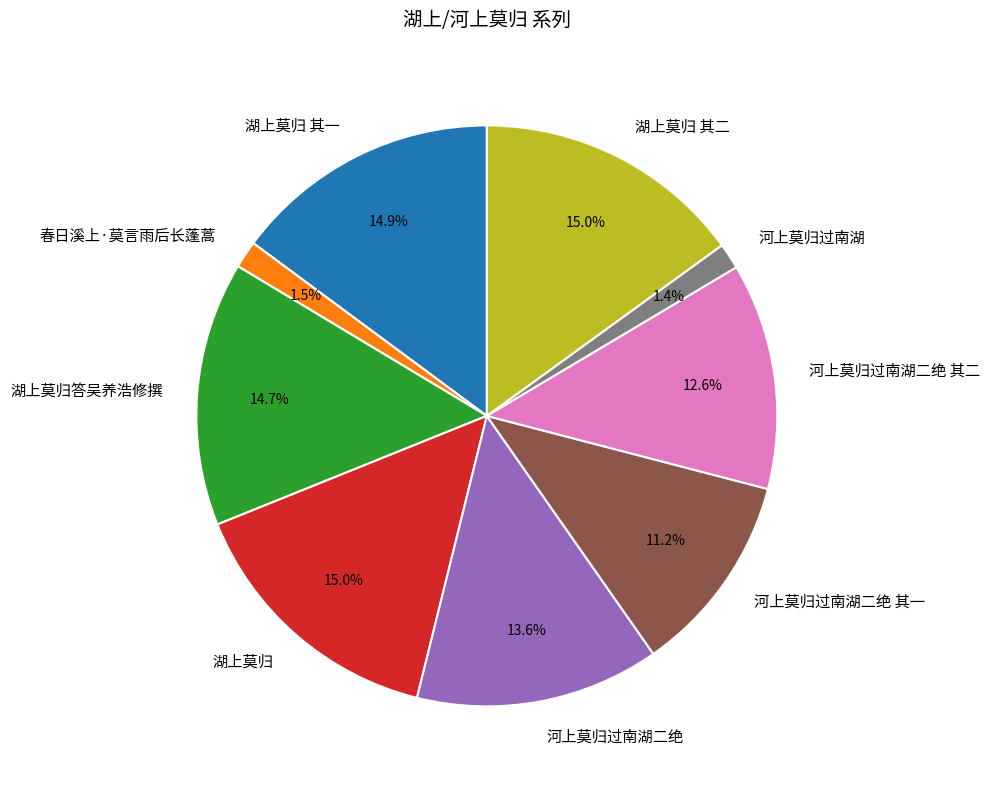

To the nearest percent, what portion does 河上莫归过南湖二绝 其二 represent?

13%